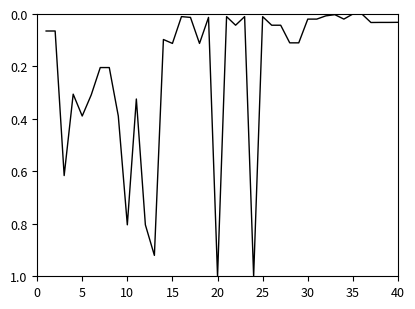

Is this an area chart (filled region under the line)?

No